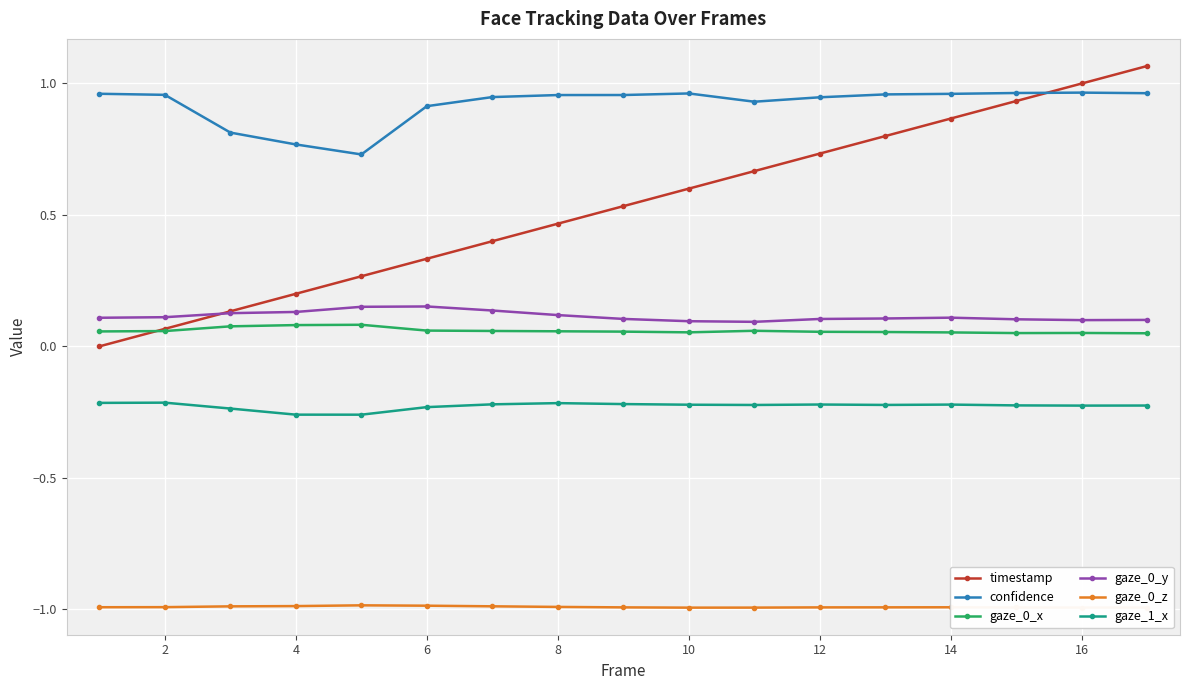

True or false: gaze_1_x and timestamp intersect in this chart.

False